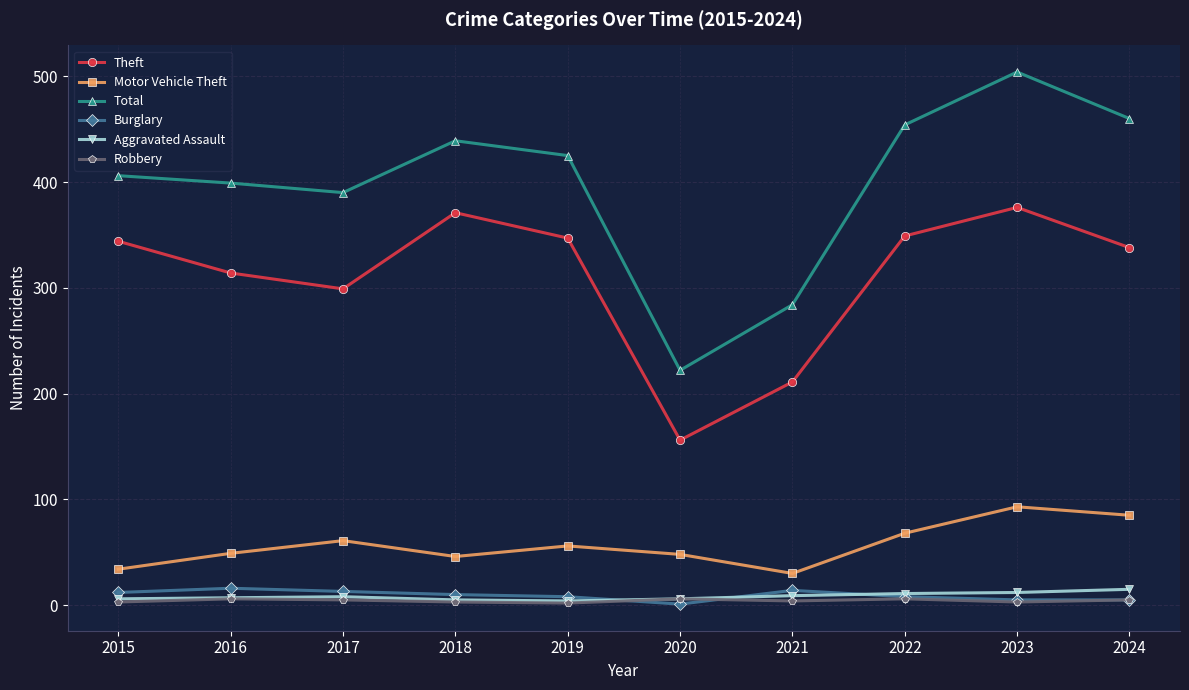

Does the chart have visible grid lines?

Yes